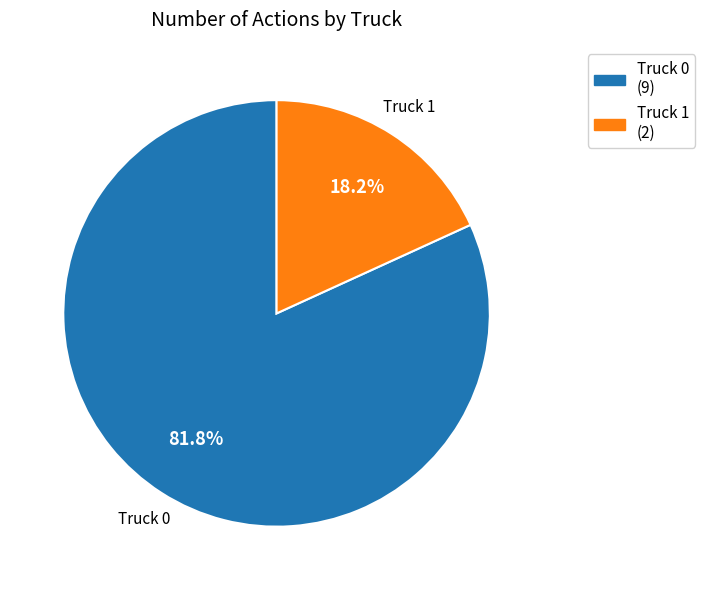

Is it true that Truck 1 is 18% of the pie?

True